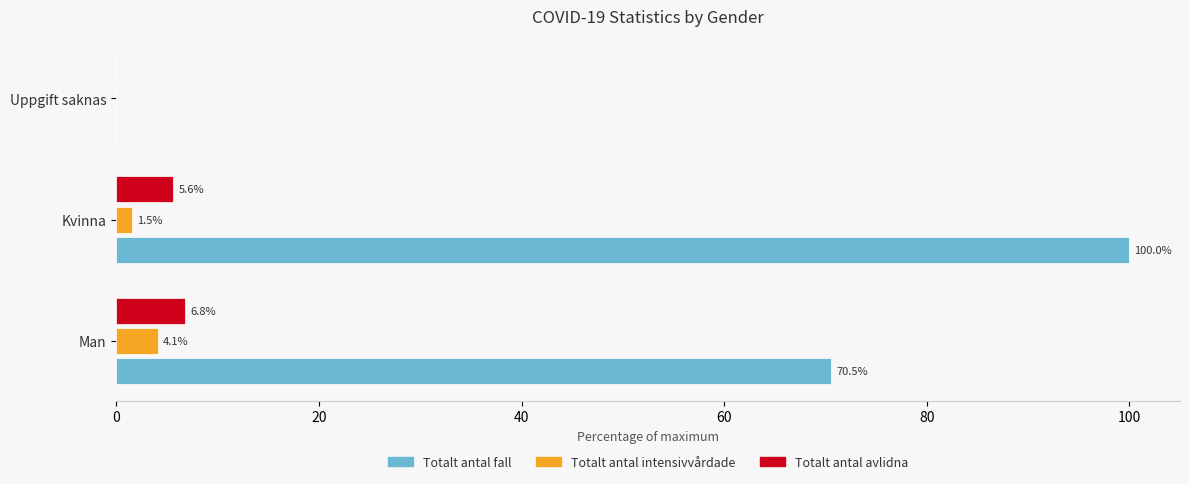

What is the greatest value displayed?

100.0